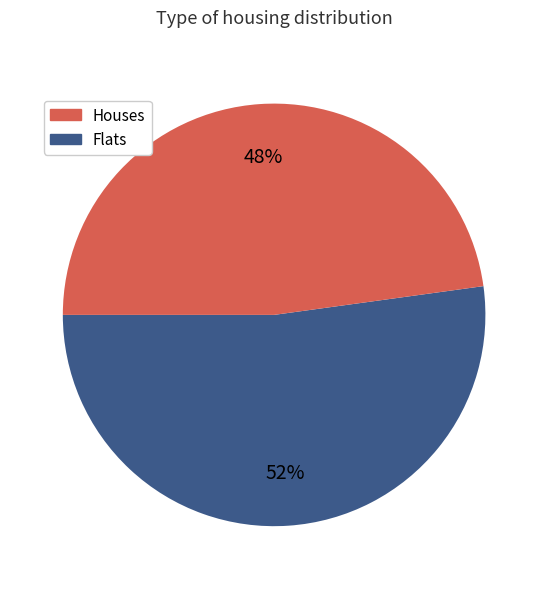

To the nearest percent, what is the difference between the largest and smallest slice percentages?

4%